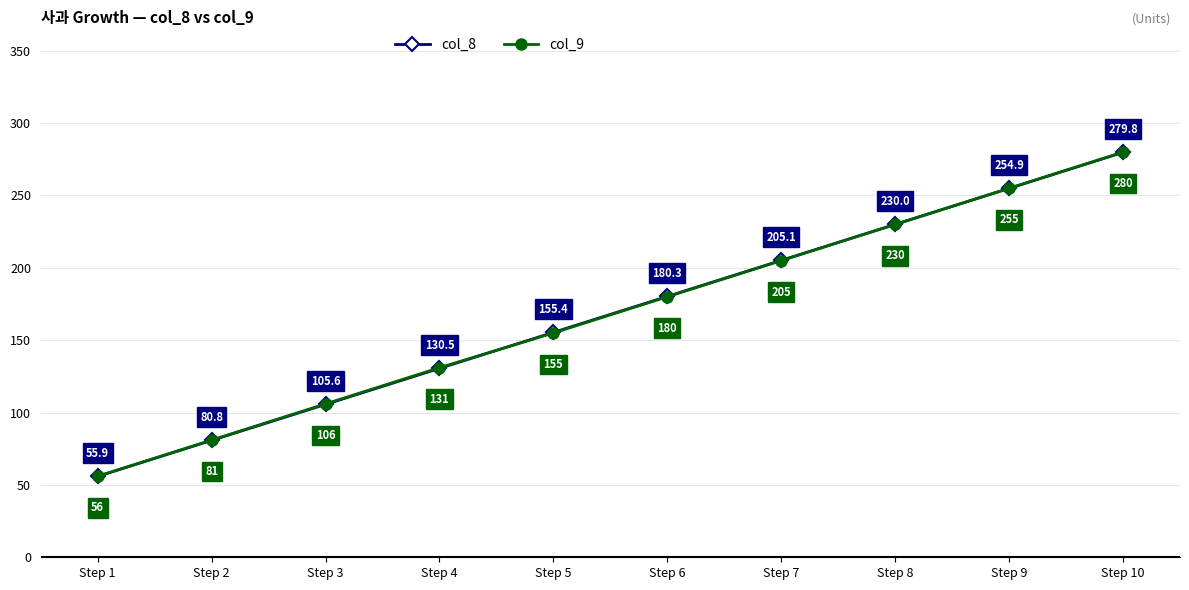

How many values in the col_8 series are below 180?

5